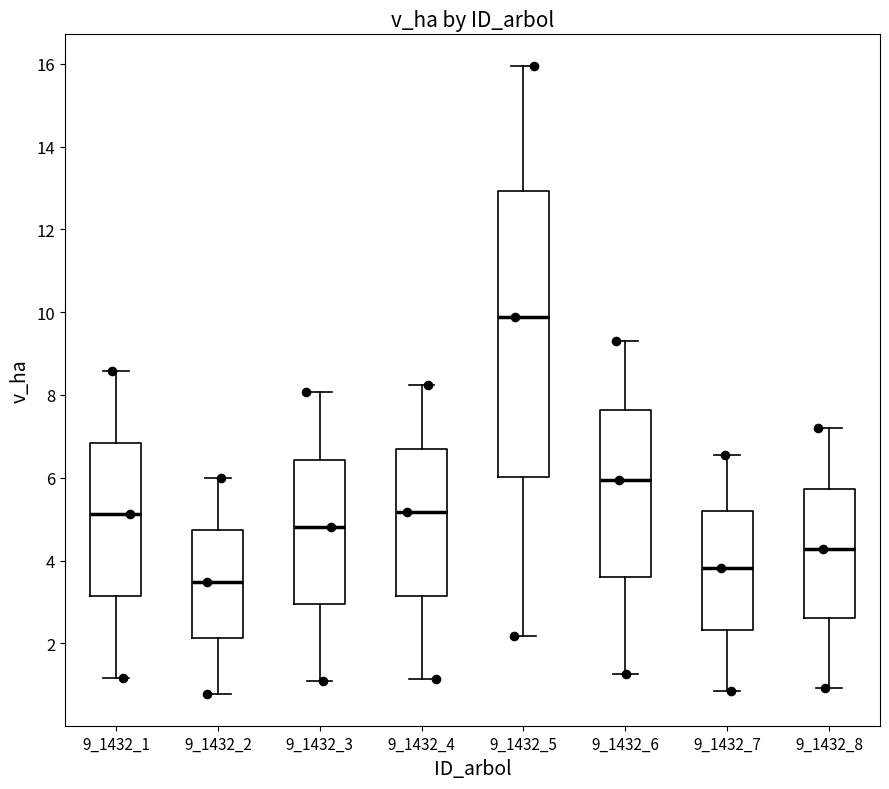

Comparing the boxes themselves (not the whiskers), which one is the tallest?

9_1432_5